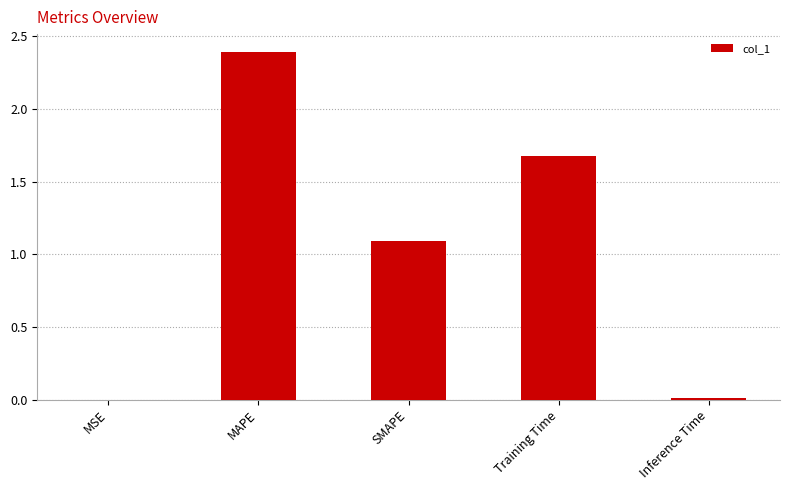

The chart shows a value of 1.5 at SMAPE. True or false?

False